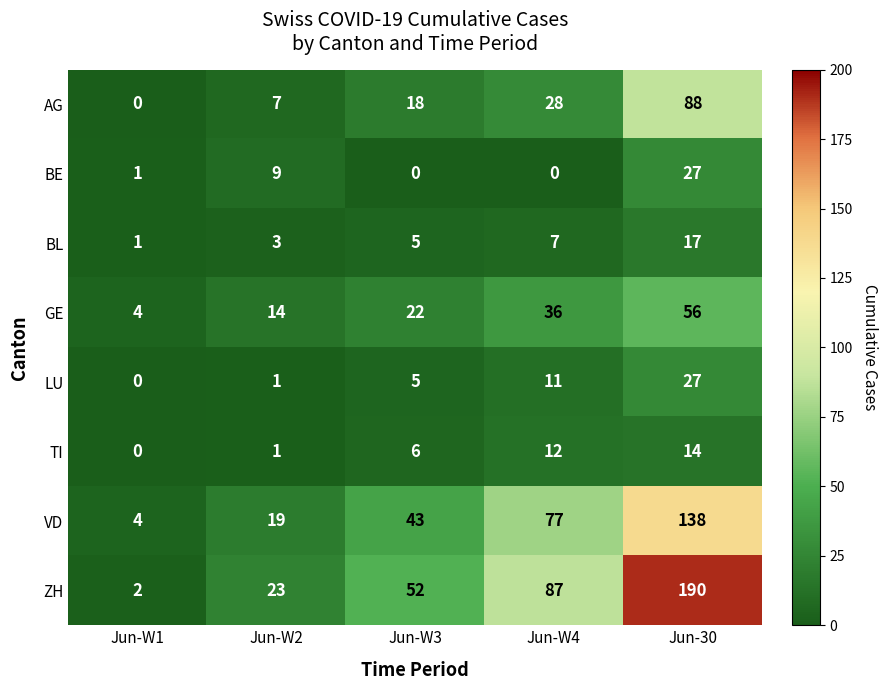

How many categories are shown in the chart?

5